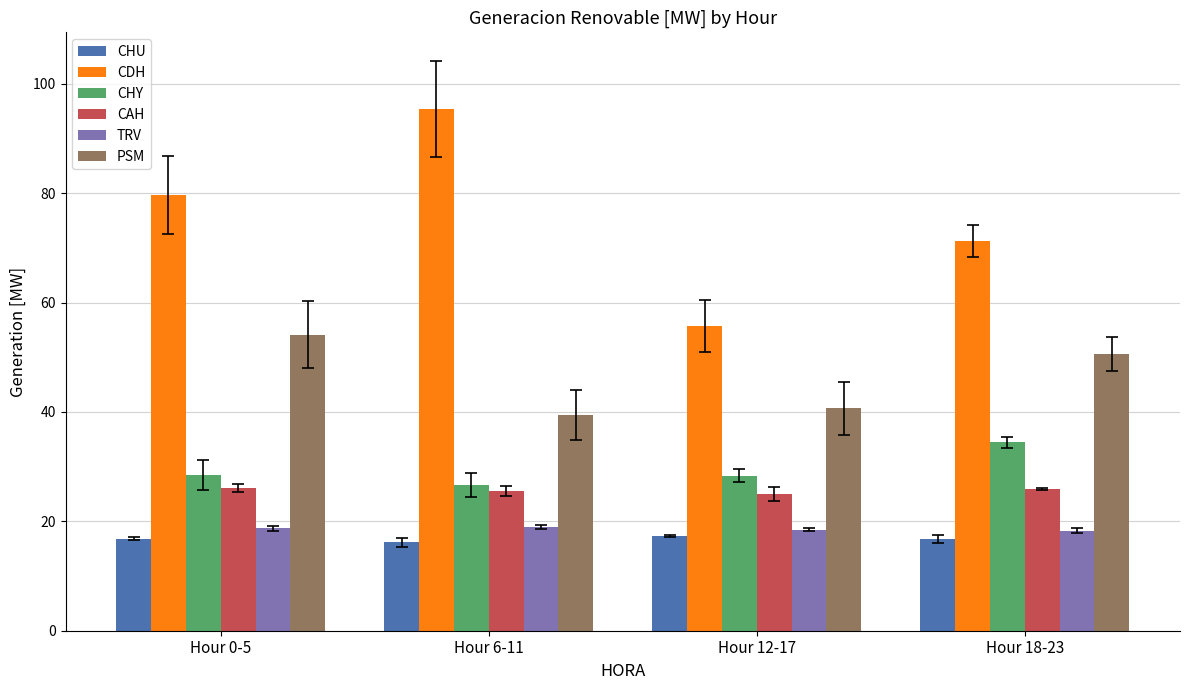

What is the greatest value displayed?

95.4